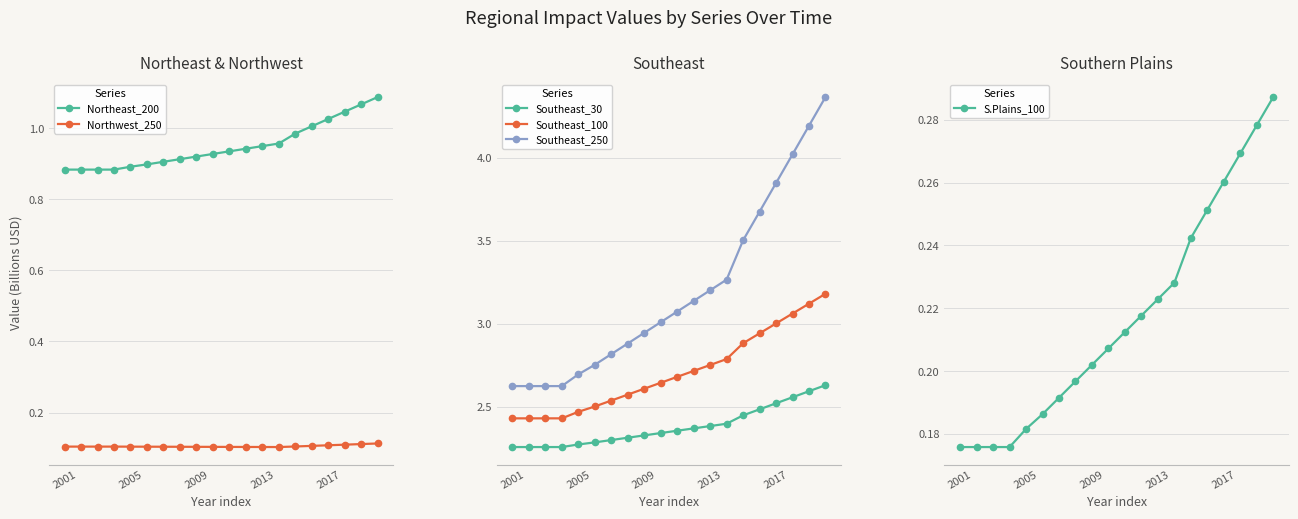

Is the value of Southeast_100 at 14 greater than the value of Northeast_200 at 18?

Yes